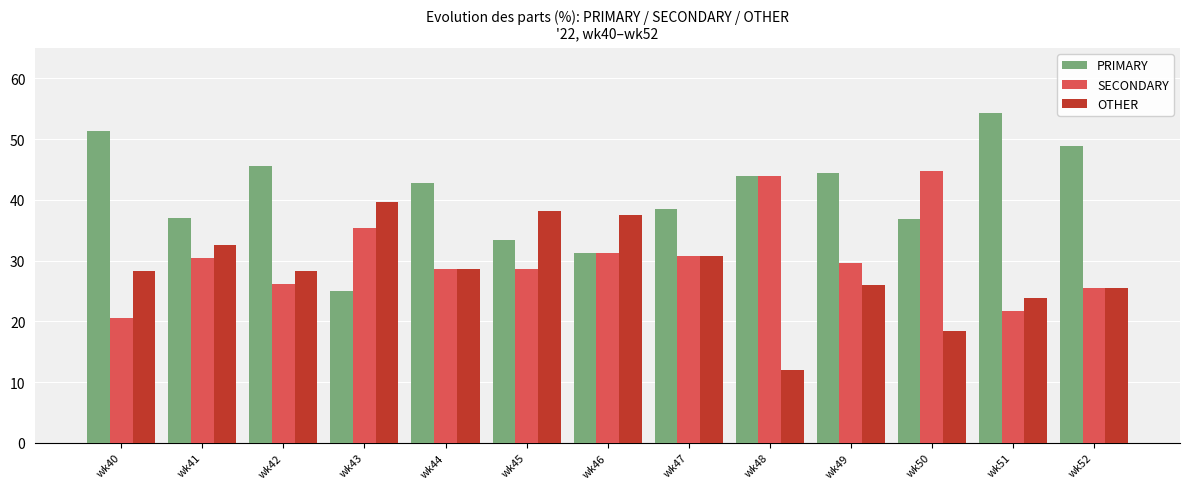

What is the average value of the OTHER series?

28.4